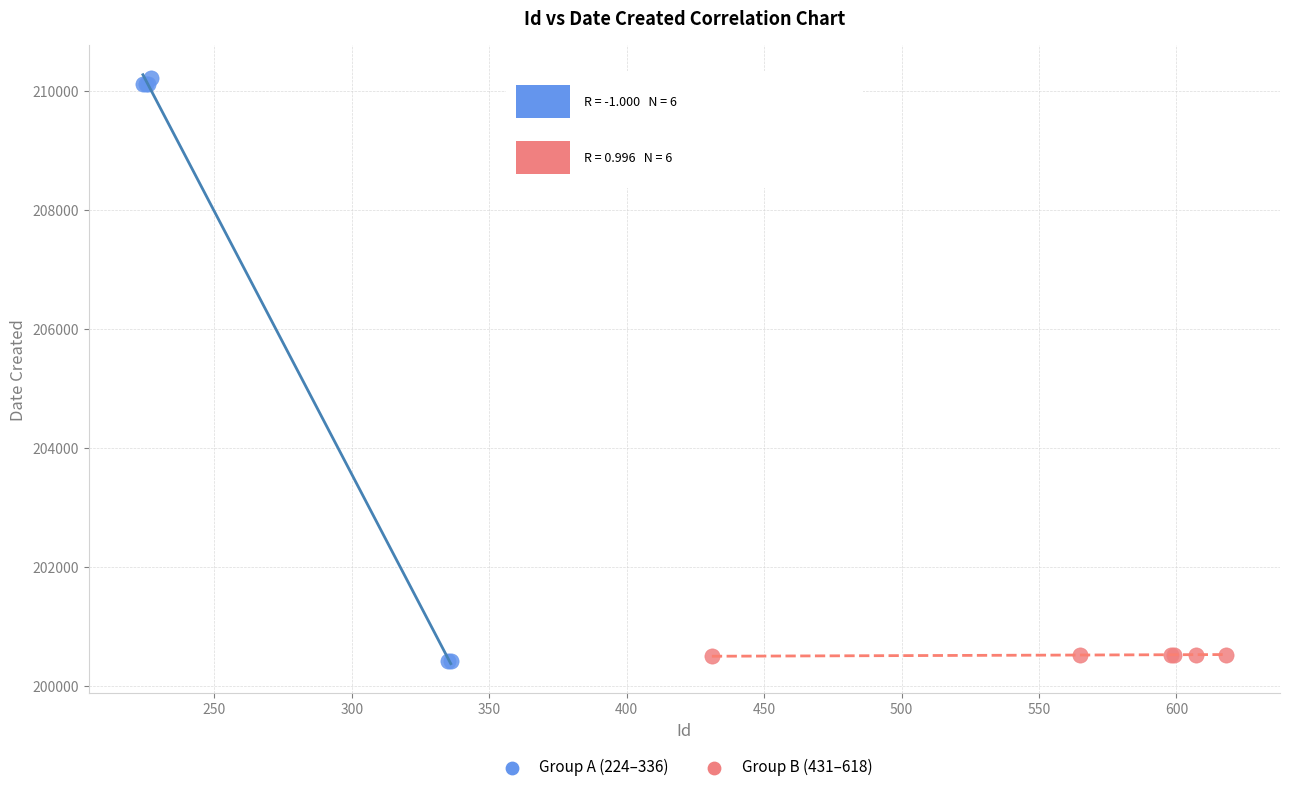

Which series has the widest spread of Y values?

Group A (224–336)